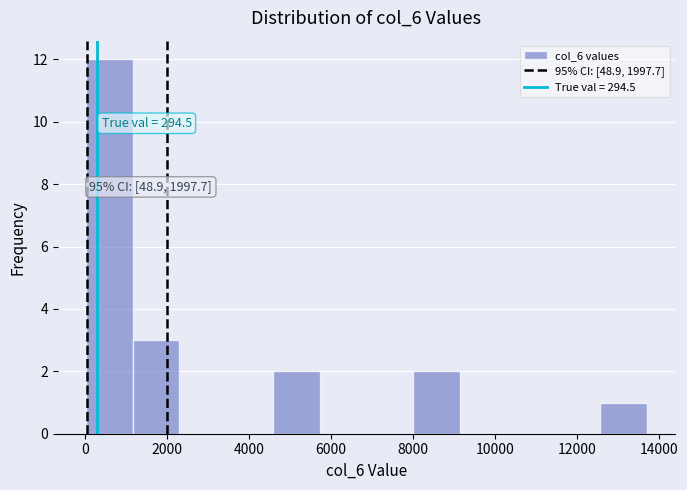

Over which range of the x-axis is the bar tallest?

0 to 1200